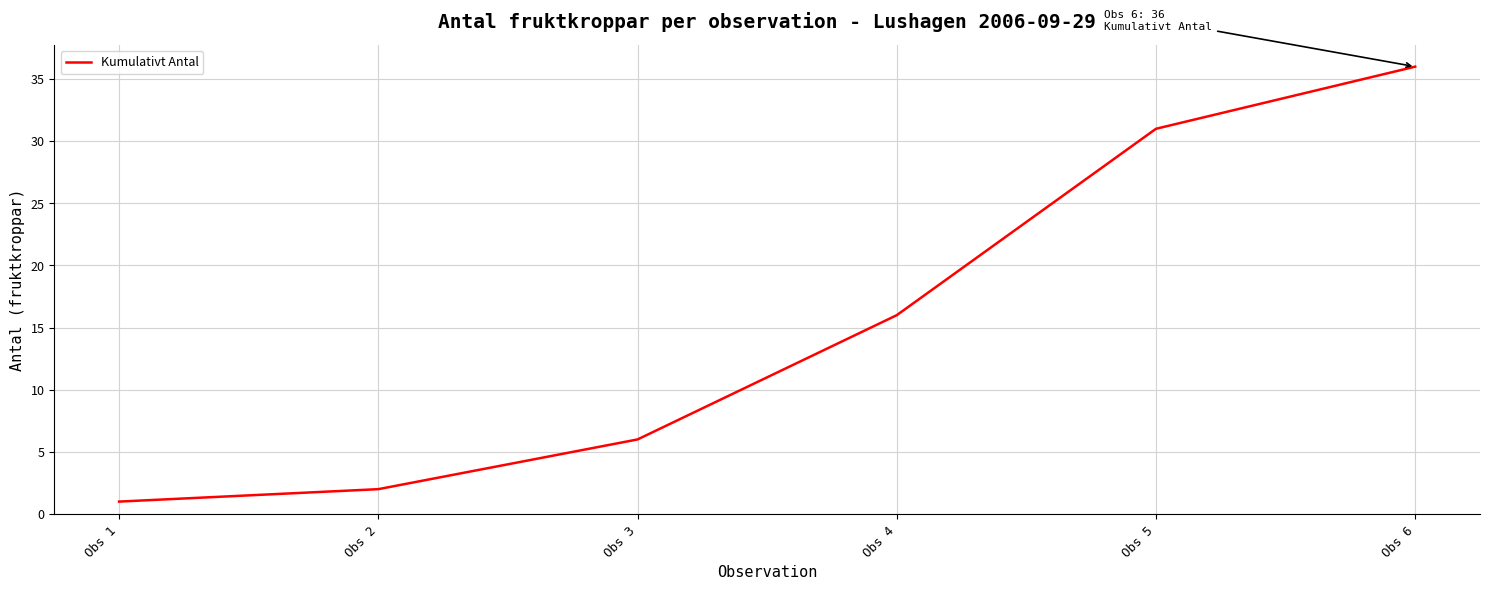

List the labels in order of value, smallest first.

Obs 1, Obs 2, Obs 3, Obs 4, Obs 5, Obs 6